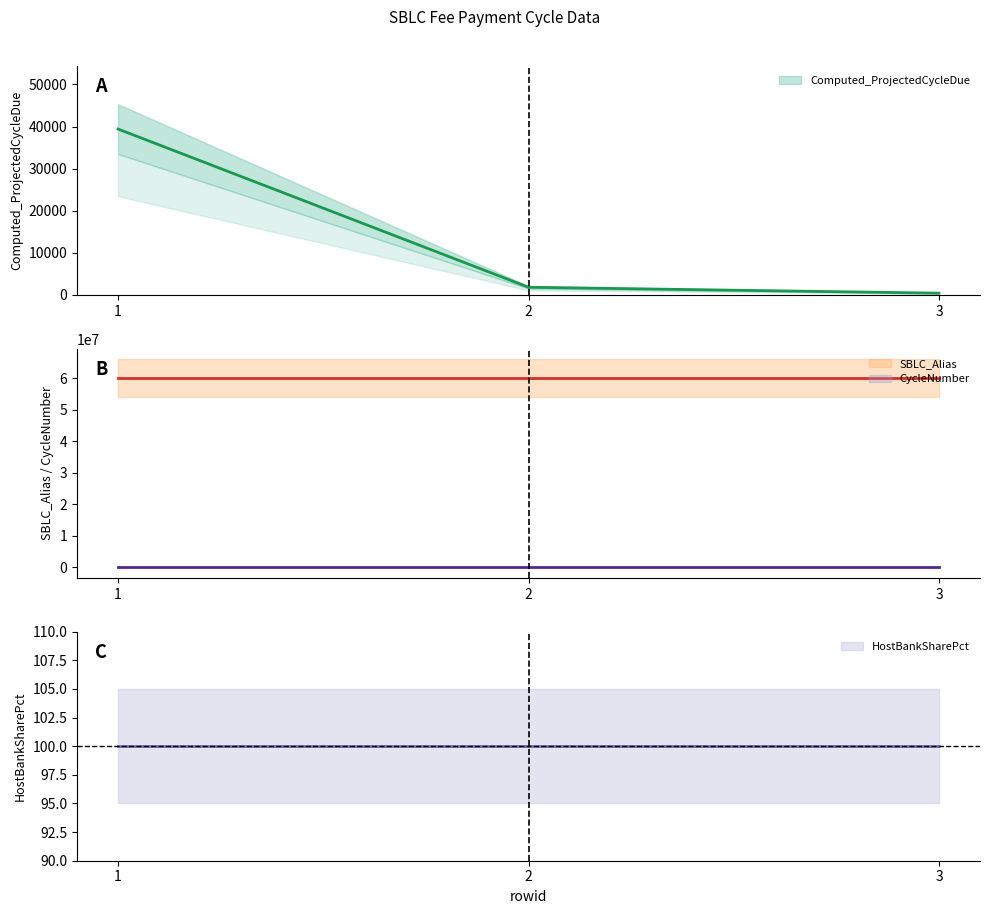

List the labels in order of CycleNumber value, largest first.

3, 1, 2